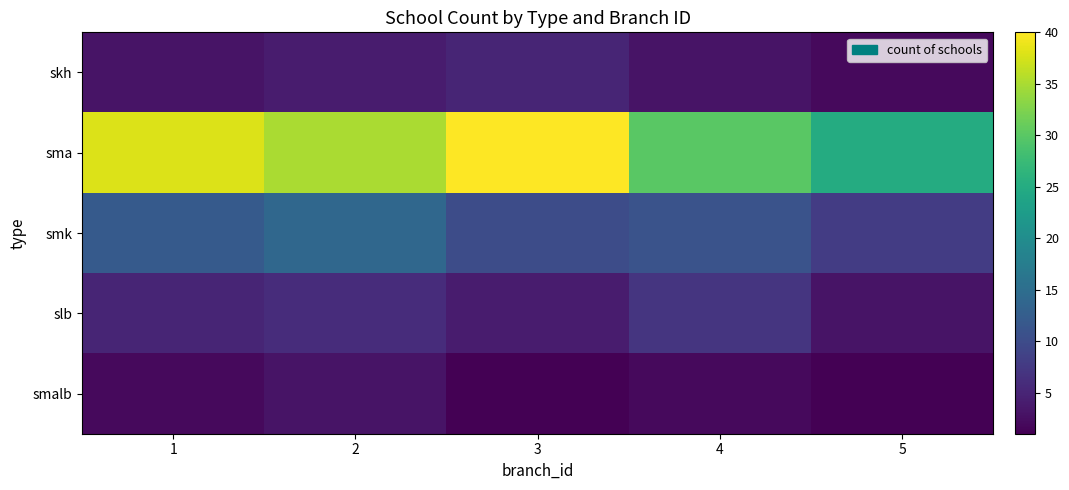

Reading left to right, transcribe all the data shown in this chart.

skh: 1=3	2=4	3=5	4=3	5=2
sma: 1=38	2=35	3=40	4=30	5=25
smk: 1=12	2=14	3=10	4=11	5=8
slb: 1=5	2=6	3=4	4=7	5=3
smalb: 1=2	2=3	3=1	4=2	5=1